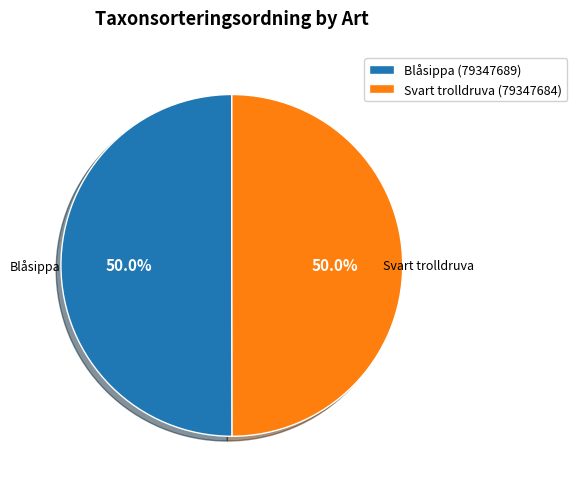

Combined, what portion of the pie is Svart trolldruva (79347684) and Blåsippa (79347689)?

100.0%